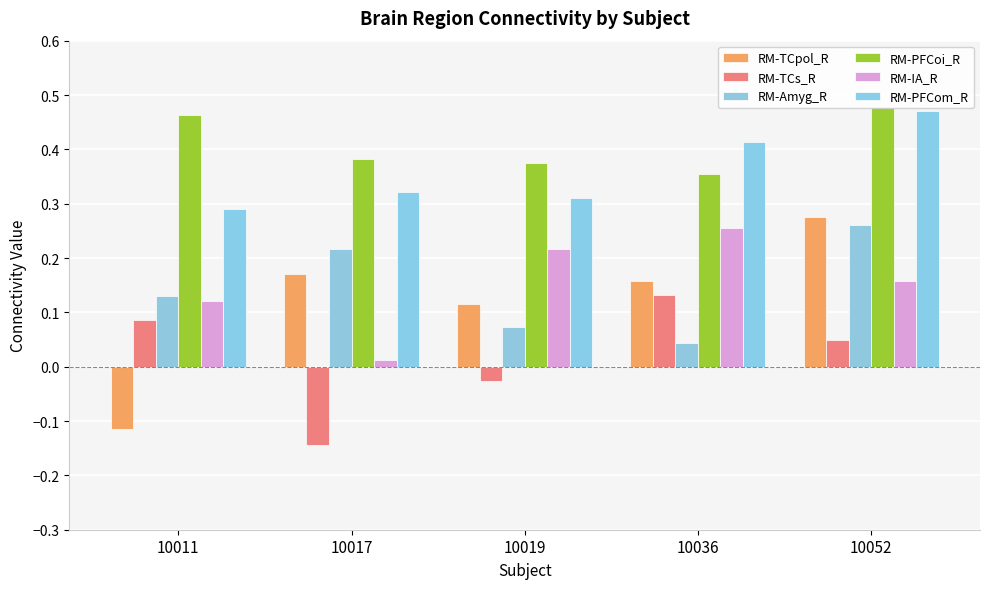

How many distinct data groups are displayed?

6